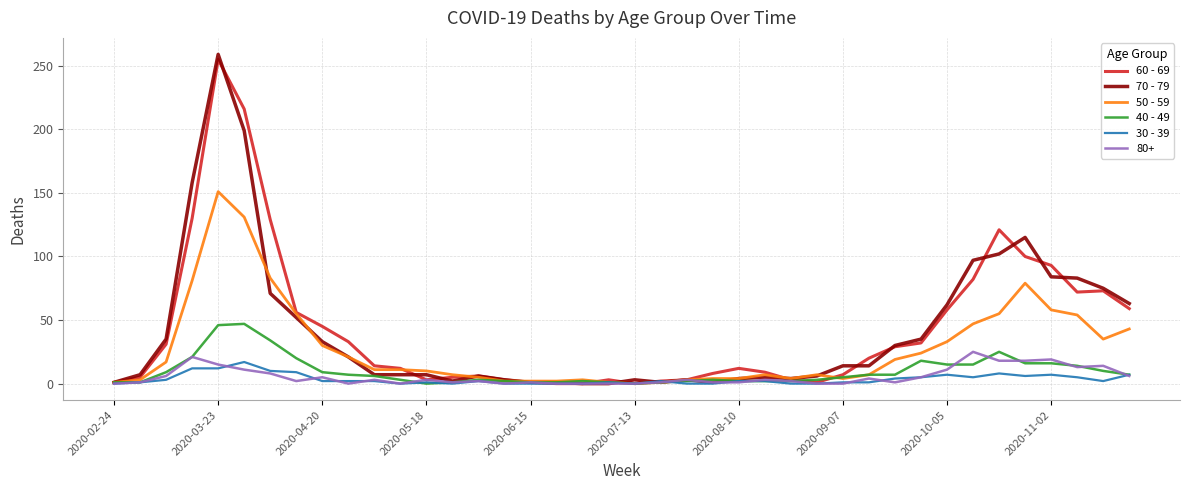

What is the maximum value shown in the chart?

259